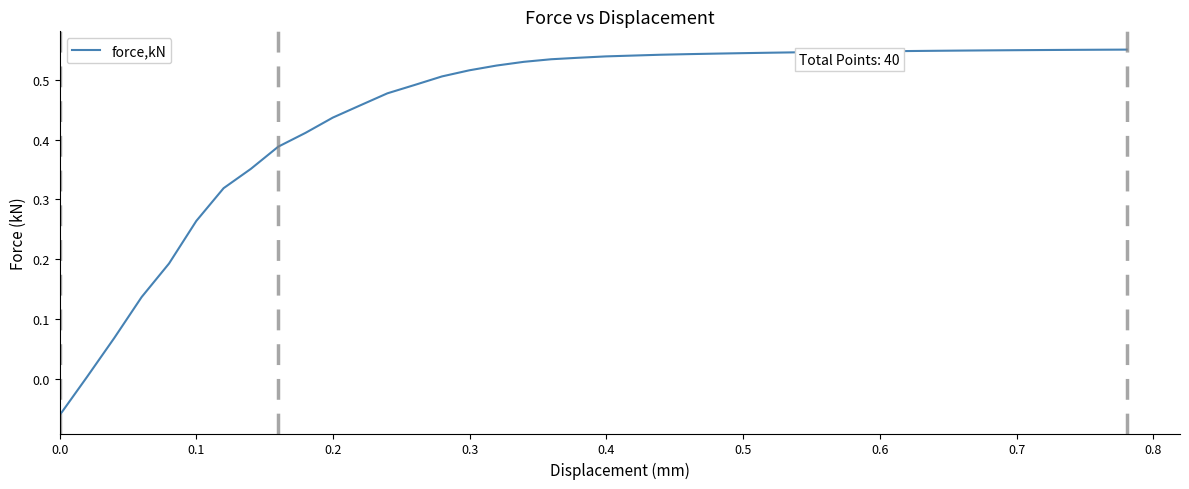

What is the maximum value shown in the chart?

0.6